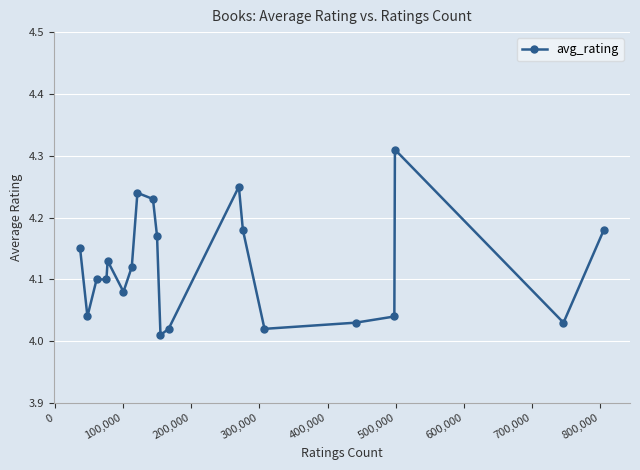

True or false: there are more than 0 points higher than both neighbors.

True